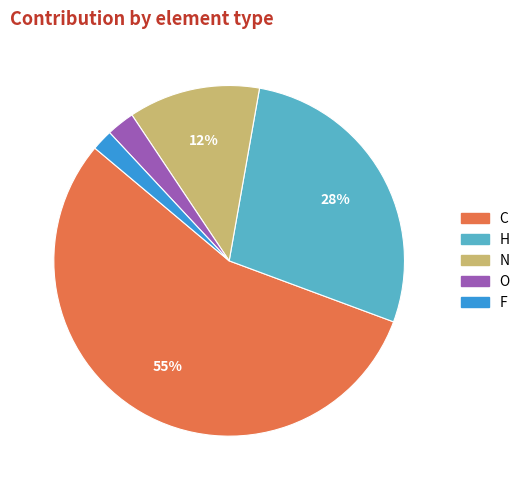

Combined, do F and N account for over 50%?

No